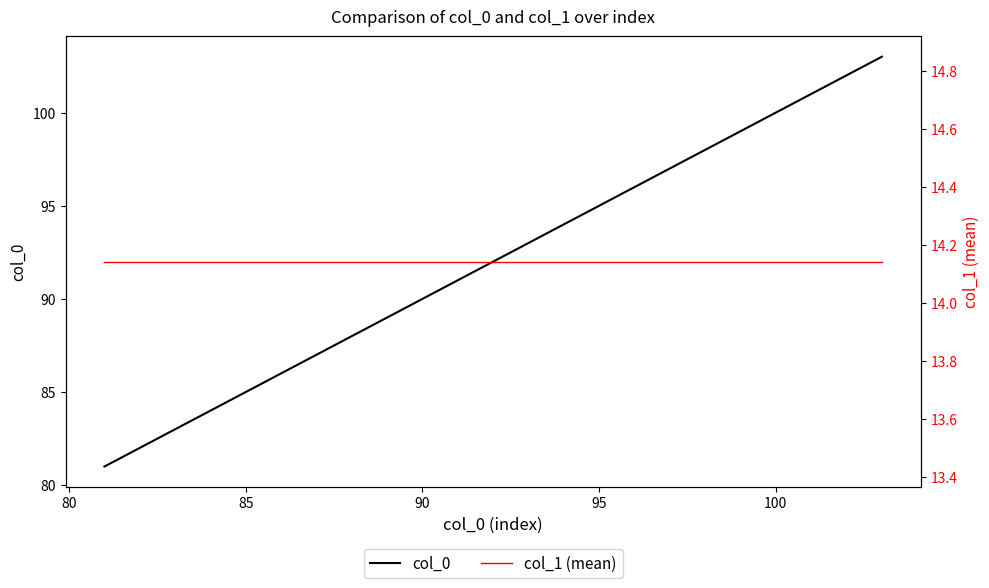

True or false: col_0 and col_1 (mean) cross at least once.

False